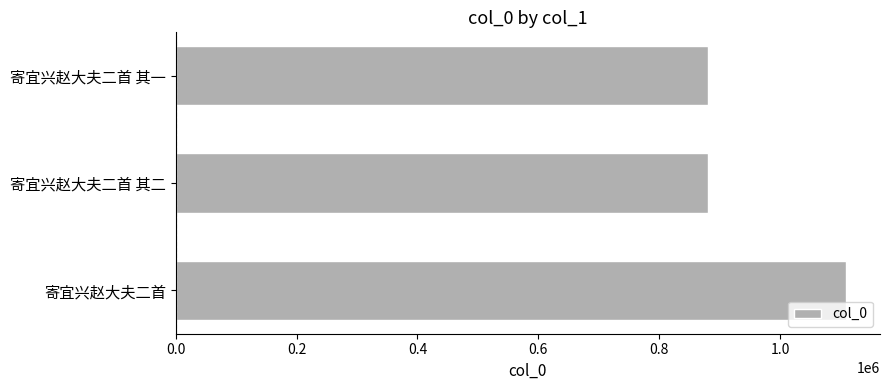

What is the average value?

956559